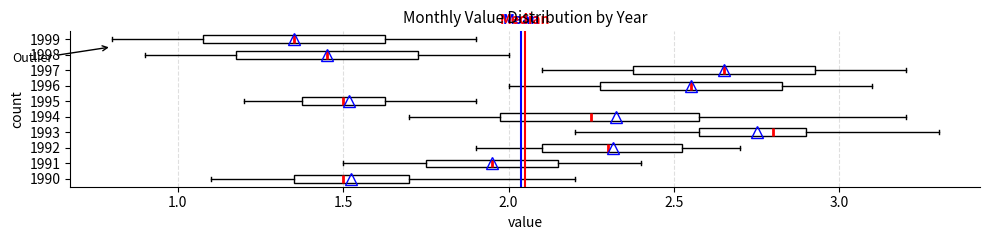

Reading bottom to top, transcribe this box plot: for each box, give where its median line is, the range the box spans, and where its two whiskers end, as read against the x-axis. The values are not printed on the chart, so give them approximately, as read against the axis.

1990: median 1.50, box 1.35 to 1.70, whiskers 1.10 to 2.20
1991: median 1.95, box 1.75 to 2.15, whiskers 1.50 to 2.40
1992: median 2.30, box 2.10 to 2.55, whiskers 1.90 to 2.70
1993: median 2.80, box 2.60 to 2.90, whiskers 2.20 to 3.30
1994: median 2.25, box 2.00 to 2.60, whiskers 1.70 to 3.20
1995: median 1.50, box 1.40 to 1.65, whiskers 1.20 to 1.90
1996: median 2.55, box 2.30 to 2.85, whiskers 2.00 to 3.10
1997: median 2.65, box 2.40 to 2.95, whiskers 2.10 to 3.20
1998: median 1.45, box 1.20 to 1.75, whiskers 0.90 to 2.00
1999: median 1.35, box 1.10 to 1.65, whiskers 0.80 to 1.90